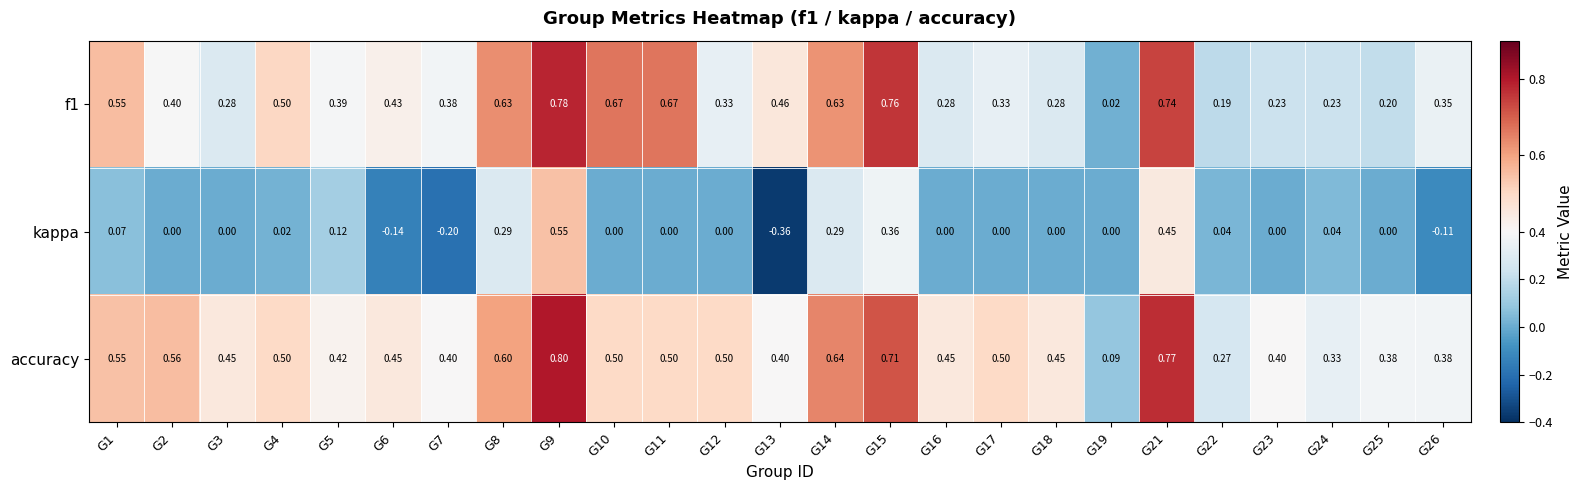

What is the greatest value displayed?

0.8